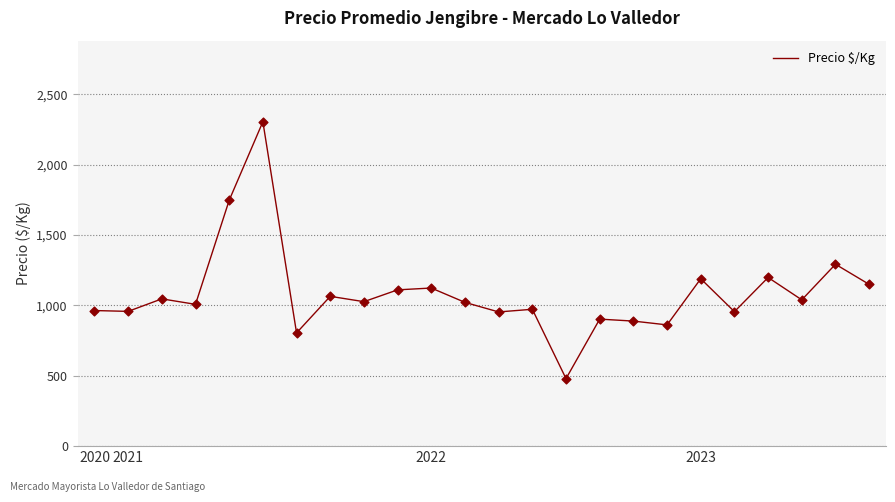

What is the difference between the maximum and minimum values?

1826